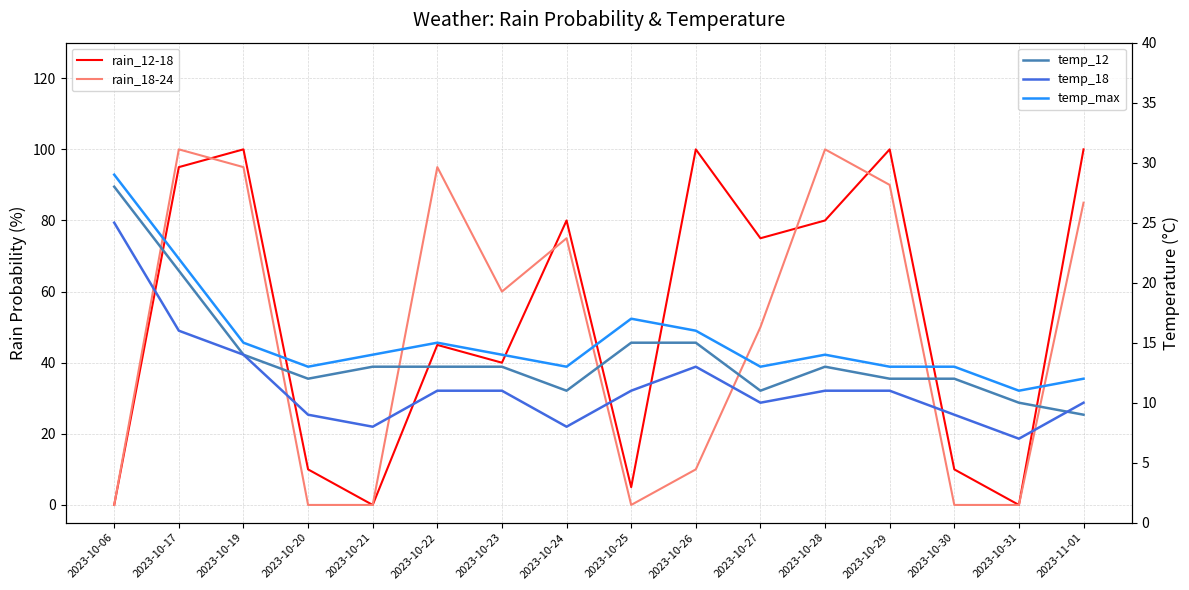

What is the average value of the rain_18-24 series?

48